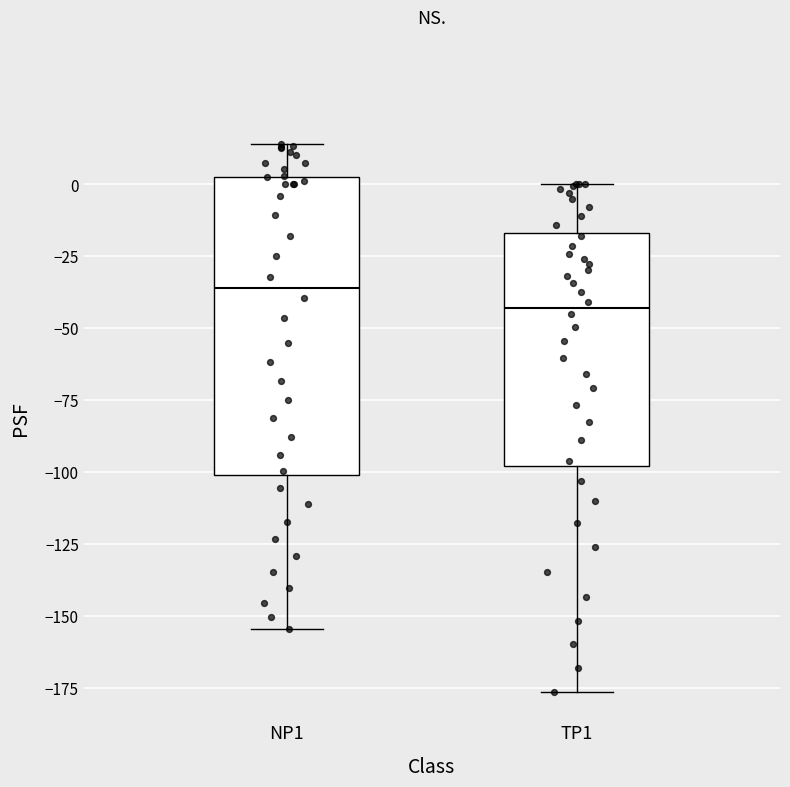

Which box's median line is the lowest?

TP1